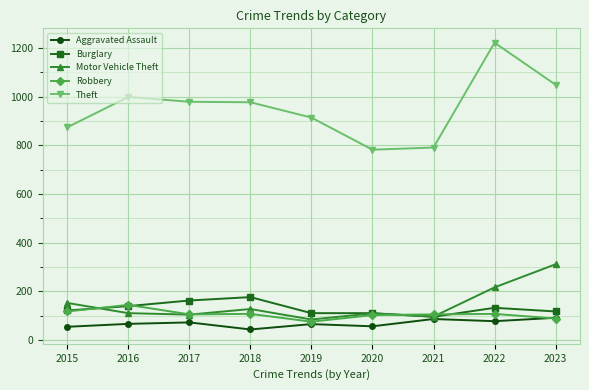

Is it true that Robbery equals 154 at 2017?

False